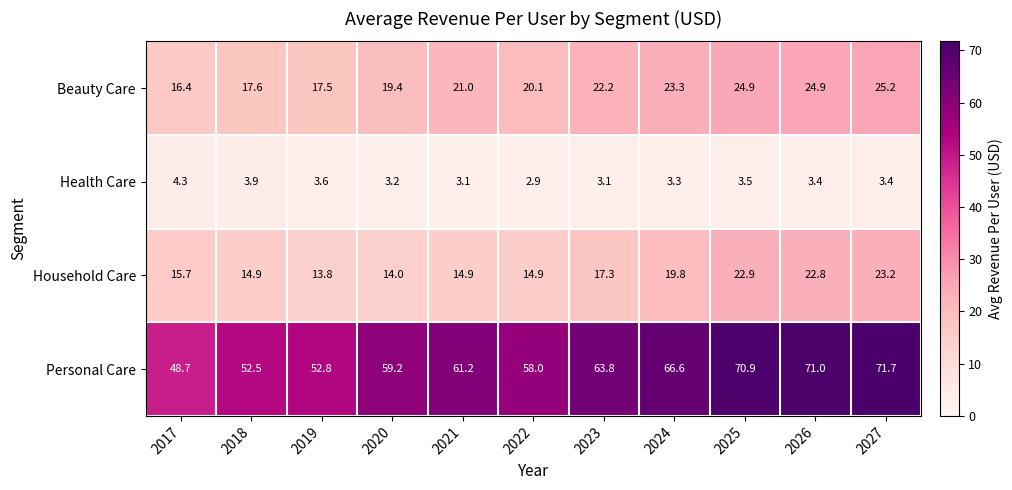

True or false: Household Care has a value of 15.7 at 2017.

True